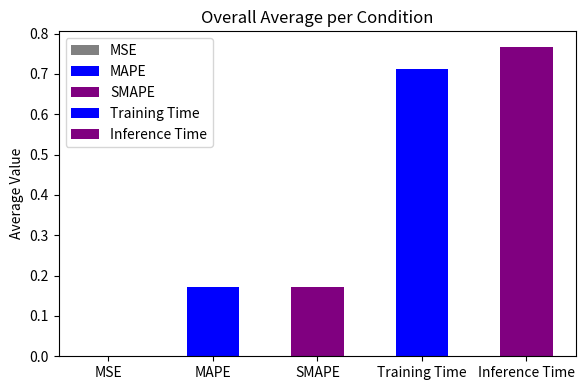

Reading right to left, what are all the values shown in this chart?

0.8	0.7	0.2	0.2	0.0